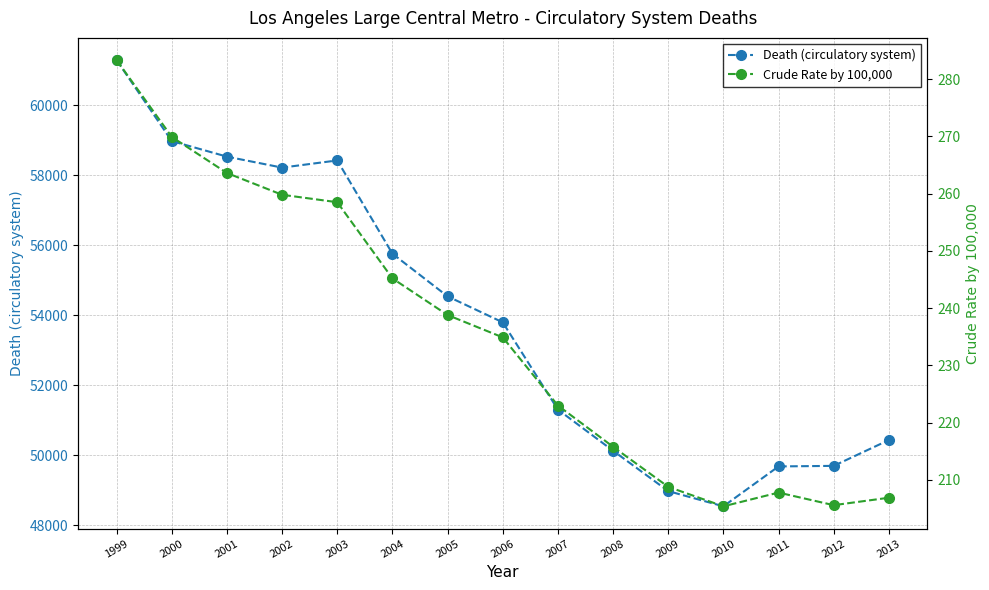

What is the maximum value for Crude Rate by 100,000?

283.3